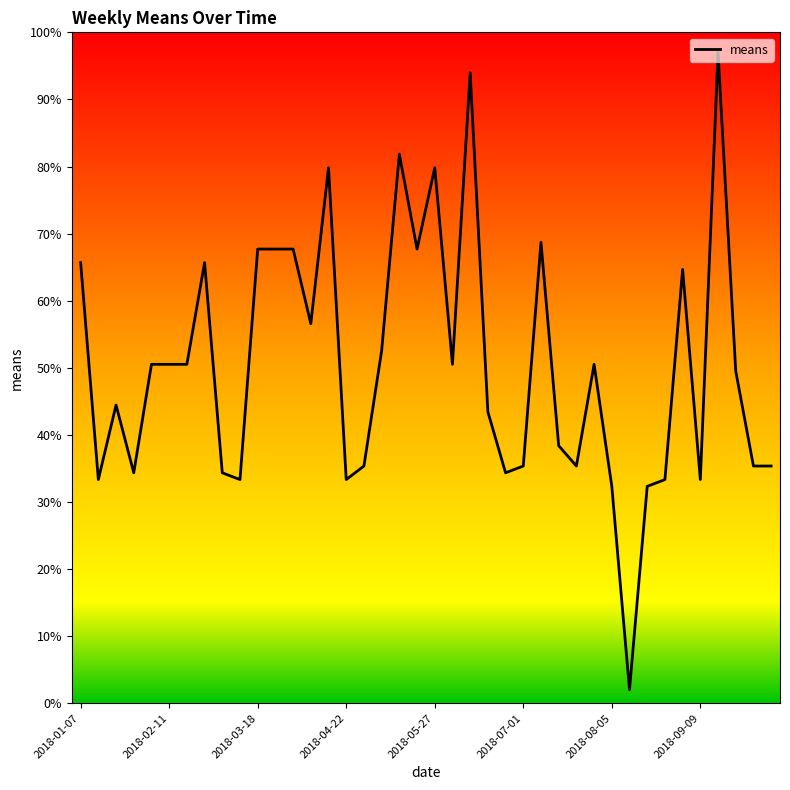

What is the difference between the maximum and minimum values?

95.0